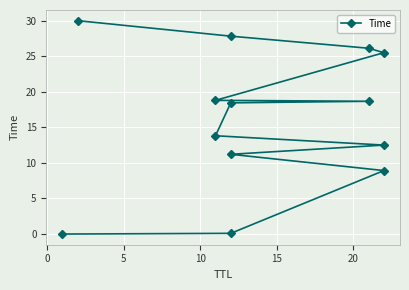

How many lines are shown in the chart?

1